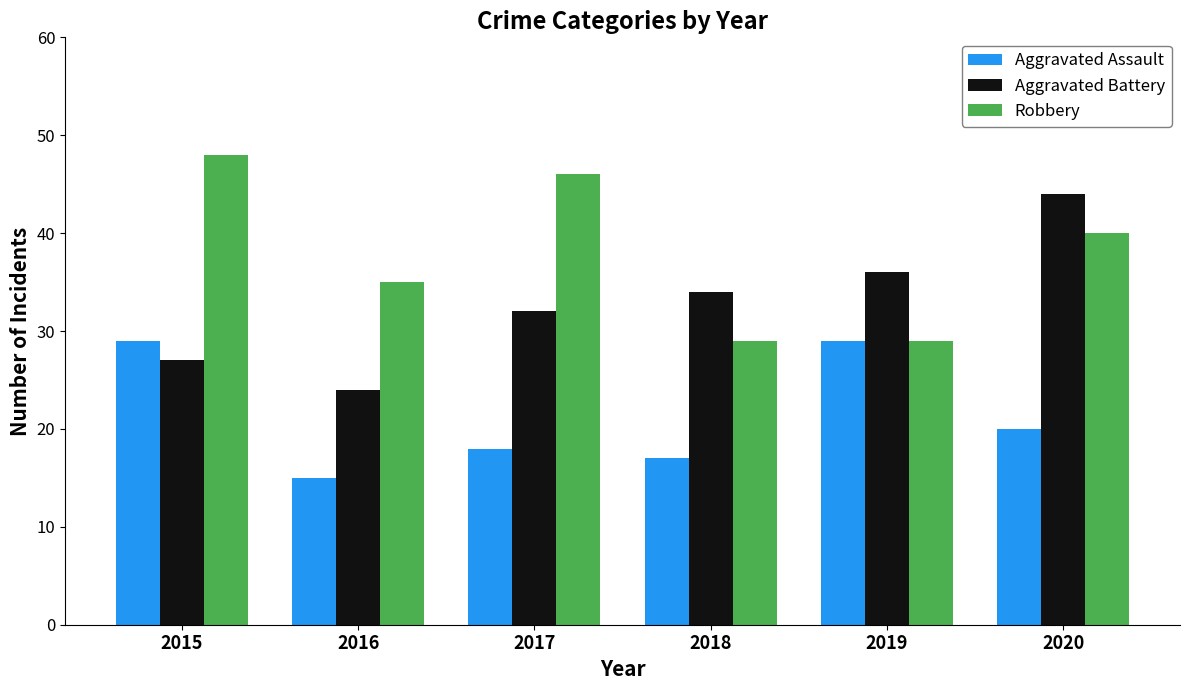

The value of Aggravated Battery at 2018 is 50. True or false?

False